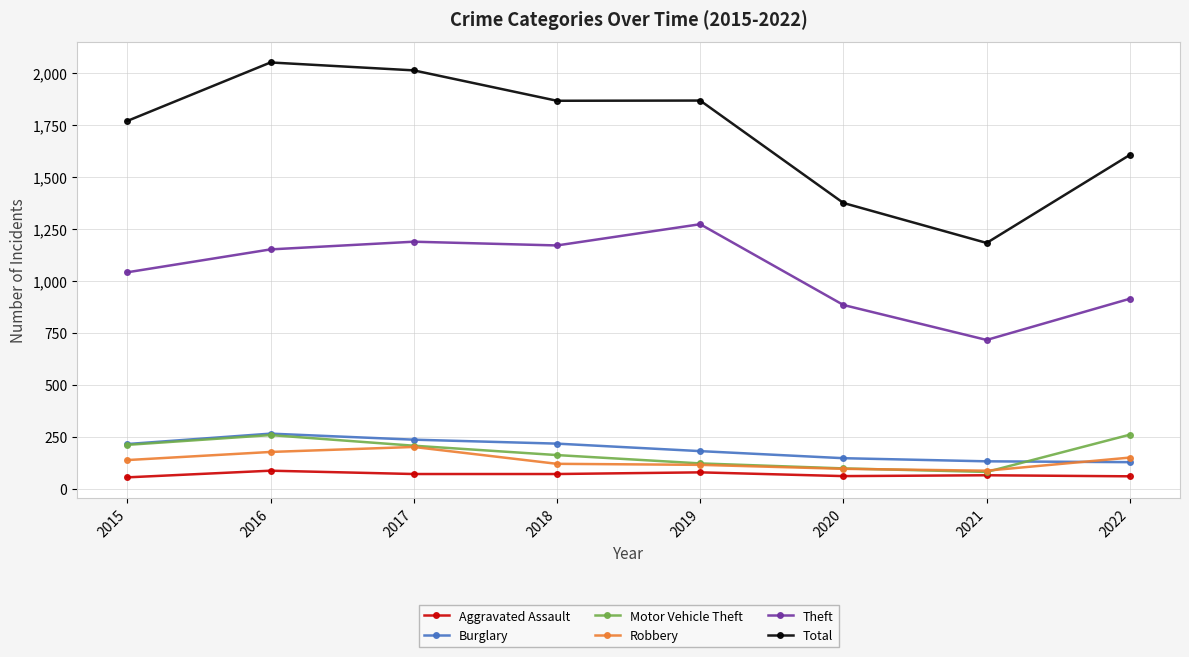

What is the greatest value displayed?

2049